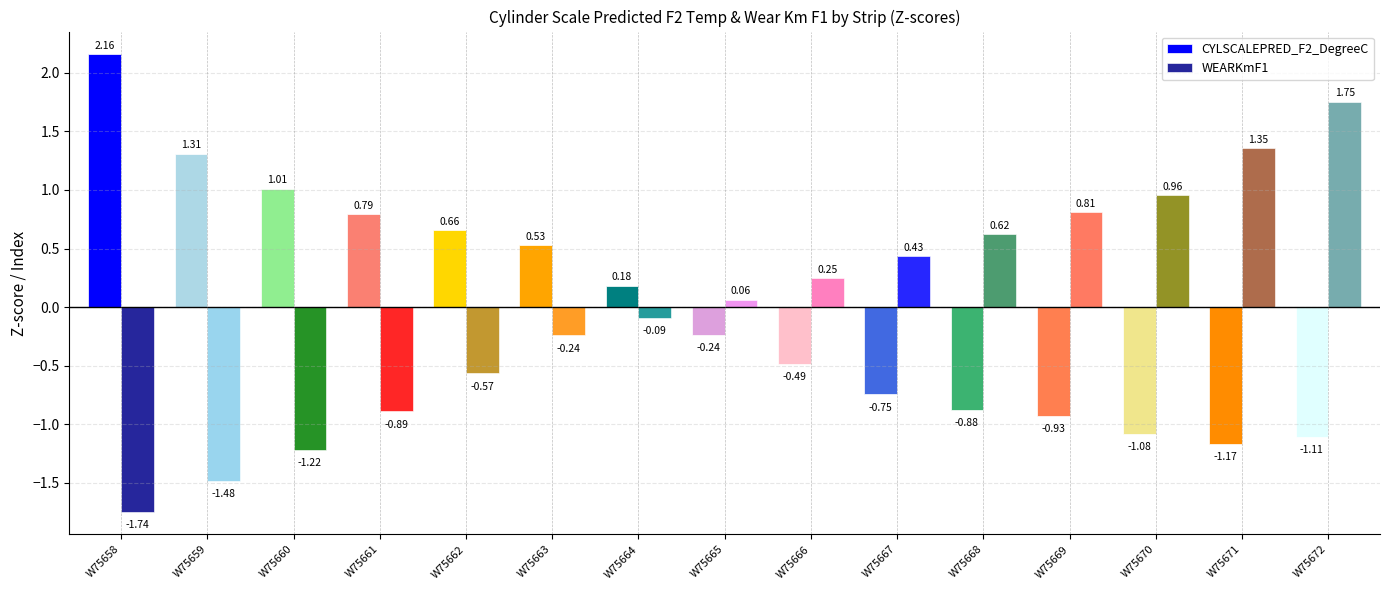

Is the value of CYLSCALEPRED_F2_DegreeC at W75671 greater than the value of WEARKmF1 at W75664?

No